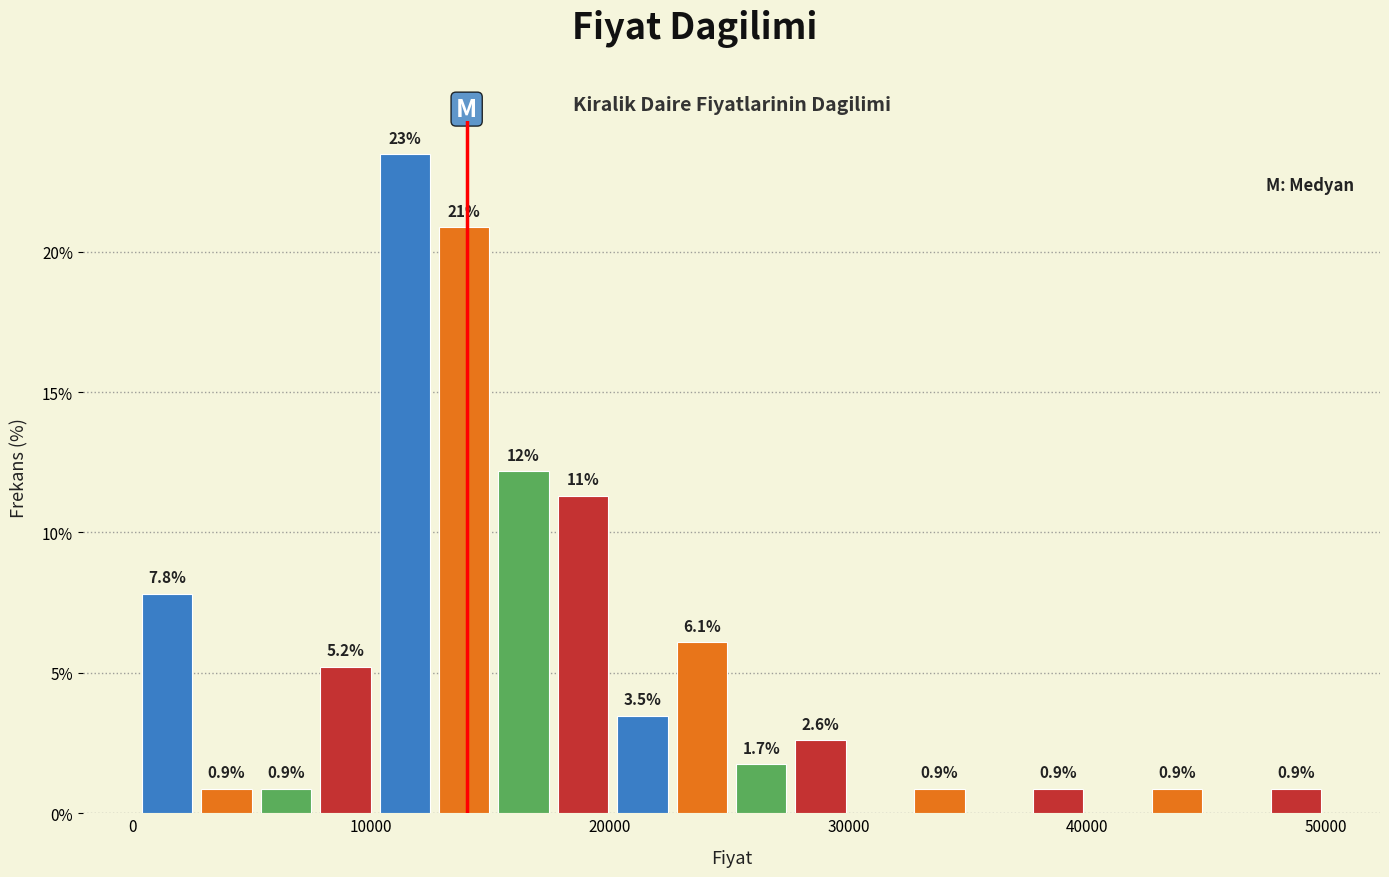

Around what value on the x-axis is the tallest bar? Give the approximate position of its centre, as read against the axis.

11000